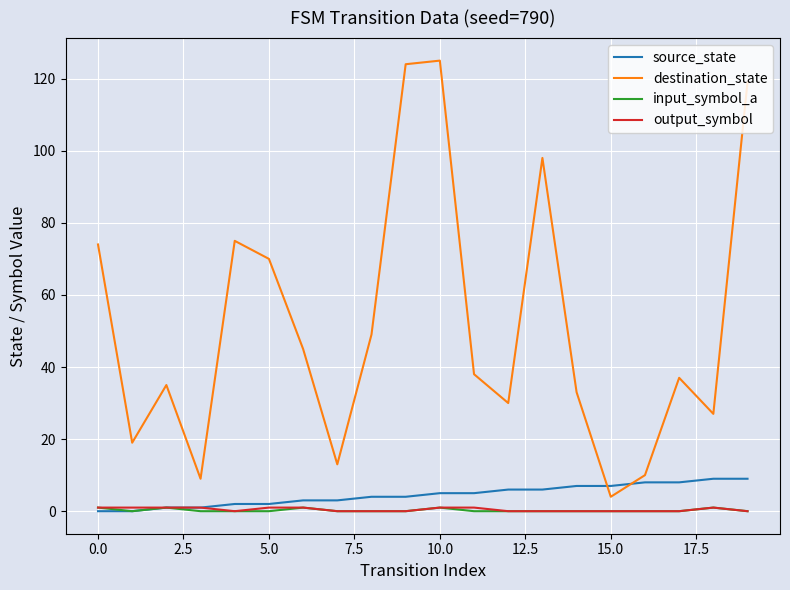

How many interior local peaks does the destination_state series have?

5